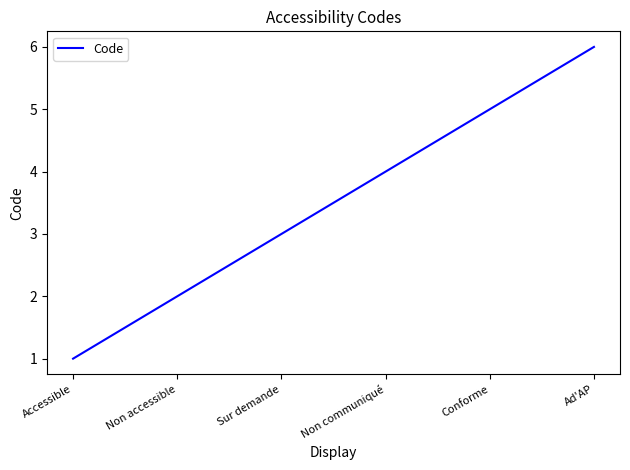

Does the chart display data point markers on the line(s)?

No